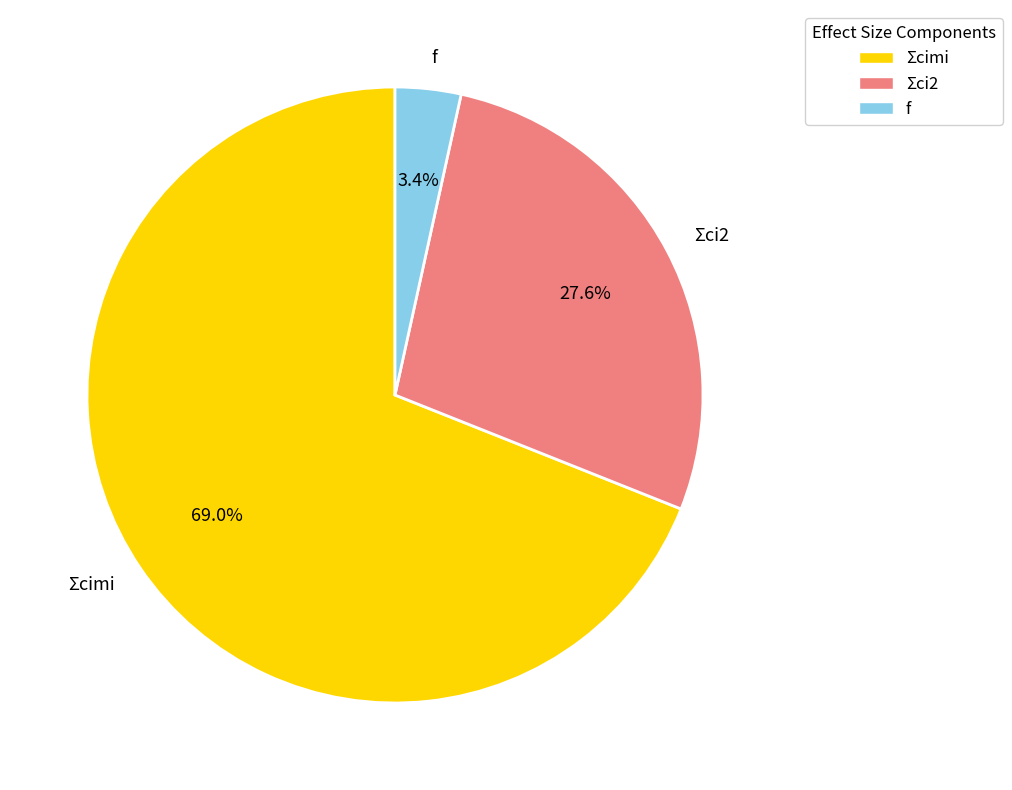

Is it true that Σci2 is 18% of the pie?

False